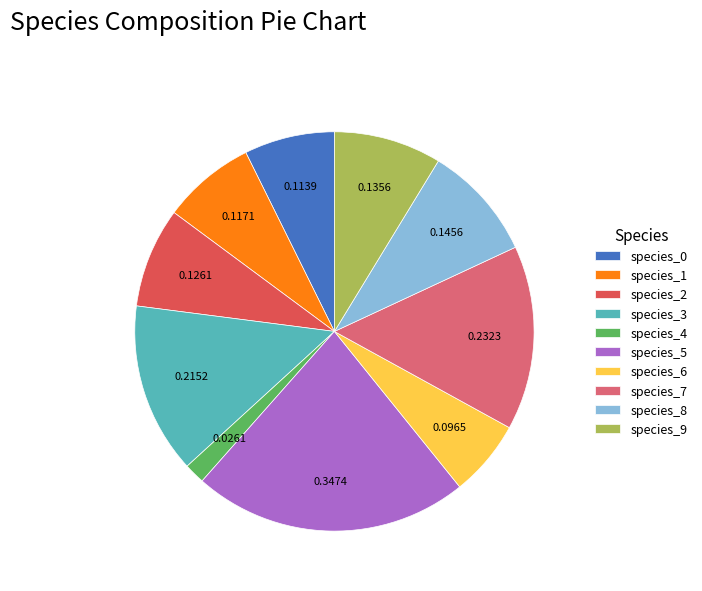

Is the sum of species_1 and species_2 greater than half?

No